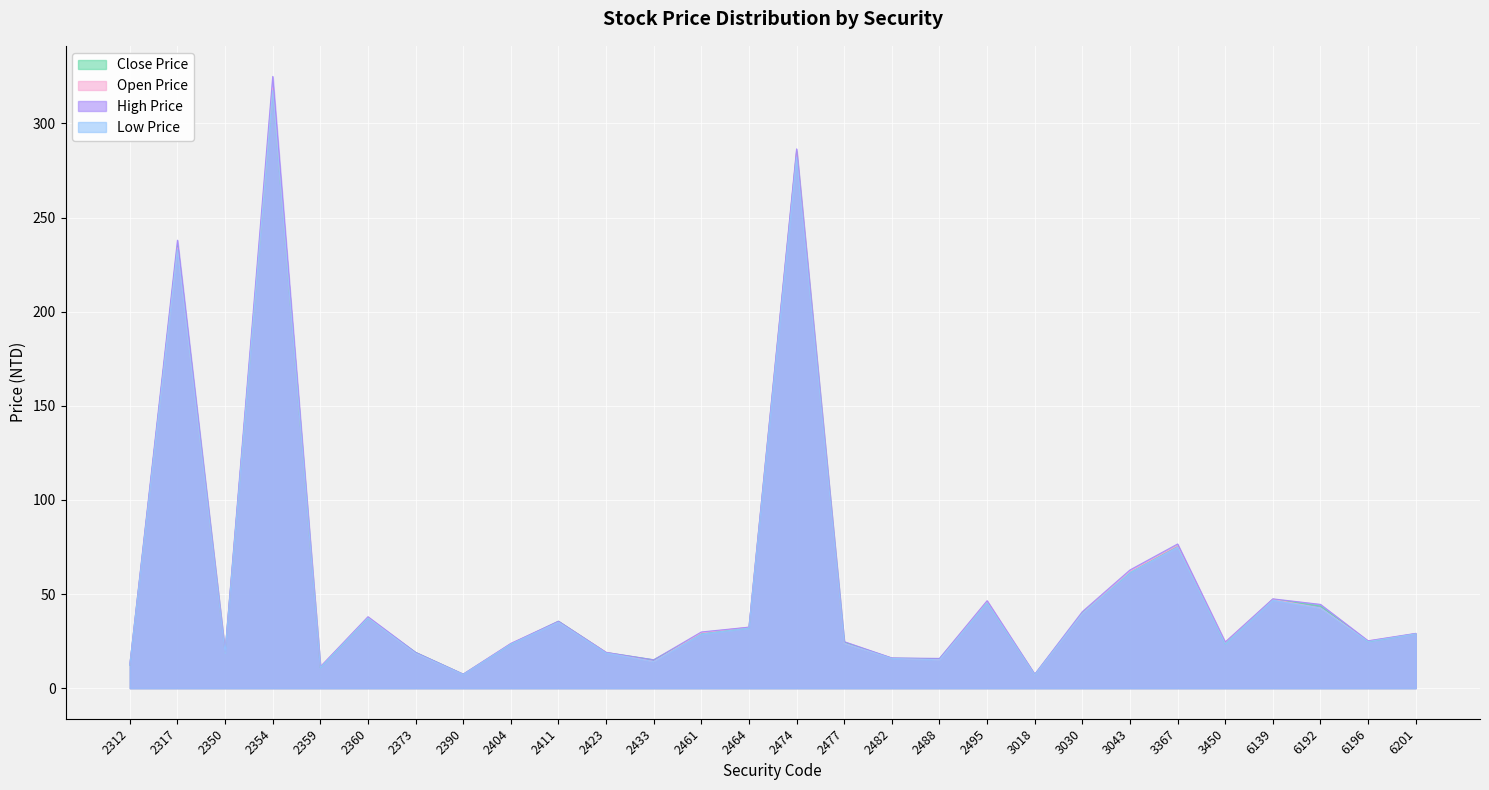

Reading left to right, list all the values displayed in this chart.

Close Price: 12.2	235.0	19.1	318.0	10.9	37.3	19.0	7.4	23.4	35.5	18.9	15.1	28.9	32.0	285.0	24.4	15.9	15.6	45.5	7.2	40.0	61.4	75.7	23.6	47.2	43.6	24.8	28.9
Open Price: 12.4	234.0	19.1	319.0	11.3	37.5	18.6	7.3	23.7	35.2	19.0	14.1	29.4	32.4	285.0	23.8	15.9	15.1	46.1	7.1	39.7	62.0	75.8	24.3	47.2	42.5	25.1	28.9
High Price: 12.4	238.0	19.3	325.0	11.3	38.0	19.0	7.4	23.8	35.5	19.0	15.1	29.9	32.4	286.5	24.7	16.1	15.8	46.5	7.4	40.6	62.8	76.6	24.5	47.5	44.5	25.1	29.1
Low Price: 12.2	233.0	18.7	317.5	10.9	37.2	18.5	7.2	23.4	35.0	18.6	14.1	28.7	31.9	282.0	23.8	15.8	15.1	45.4	7.1	39.6	61.4	74.8	23.5	46.7	42.5	24.8	28.9